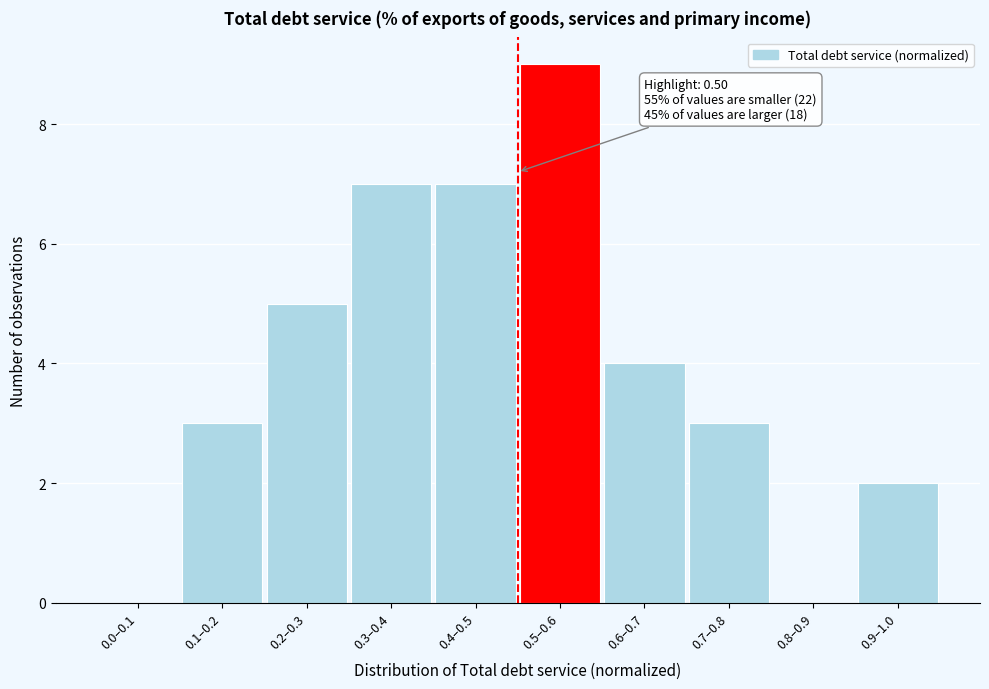

Reading left to right, extract all data points from this chart.

0.0–0.1=0	0.1–0.2=3	0.2–0.3=5	0.3–0.4=7	0.4–0.5=7	0.5–0.6=9	0.6–0.7=4	0.7–0.8=3	0.8–0.9=0	0.9–1.0=2